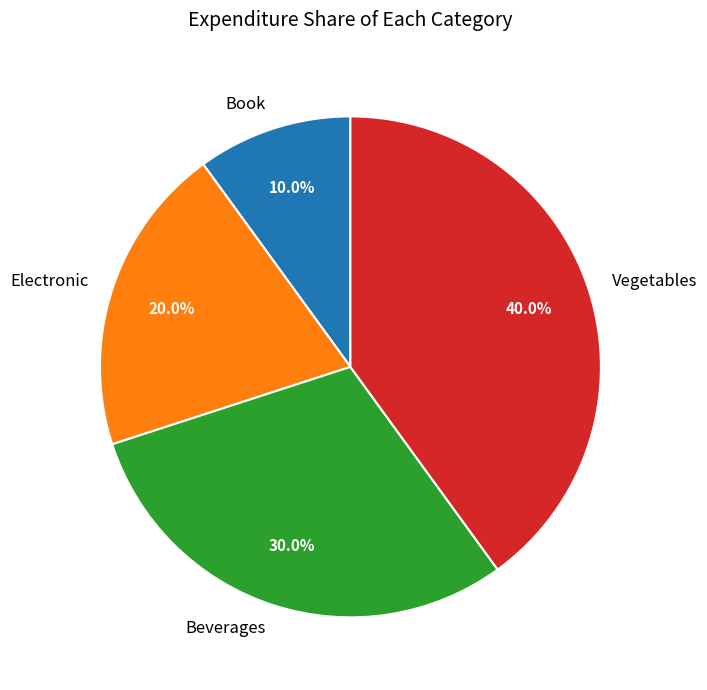

Rank the categories by value from highest to lowest.

Vegetables, Beverages, Electronic, Book